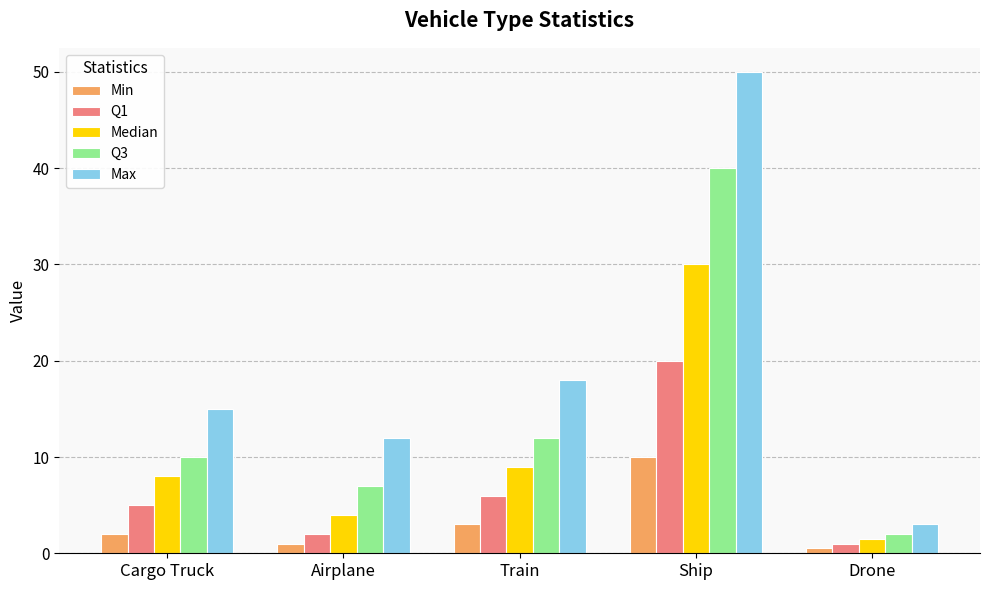

List the series in order of their overall mean, highest first.

Max, Q3, Median, Q1, Min